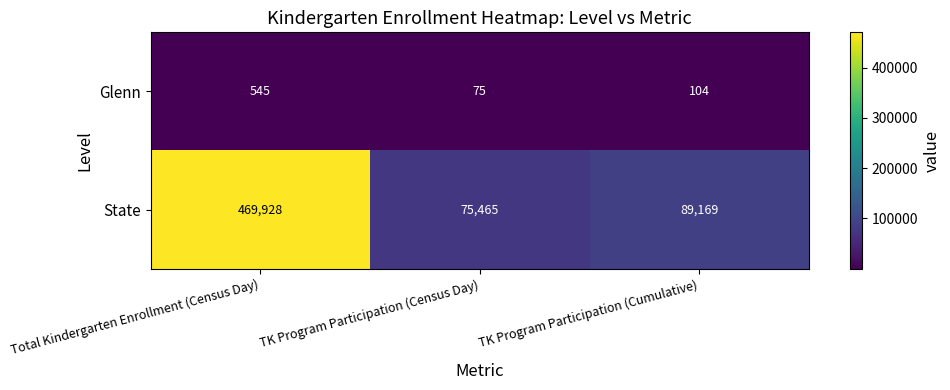

What is the difference between the maximum and minimum values in the State series?

394463